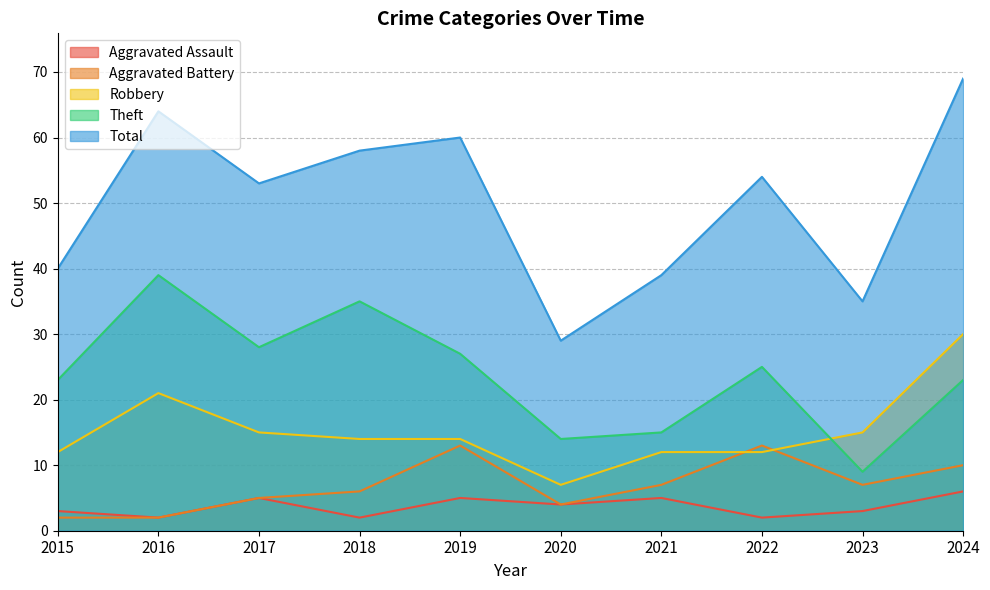

Reading right to left, list all the values displayed in this chart.

Aggravated Assault: 6	3	2	5	4	5	2	5	2	3
Aggravated Battery: 10	7	13	7	4	13	6	5	2	2
Robbery: 30	15	12	12	7	14	14	15	21	12
Theft: 23	9	25	15	14	27	35	28	39	23
Total: 69	35	54	39	29	60	58	53	64	40